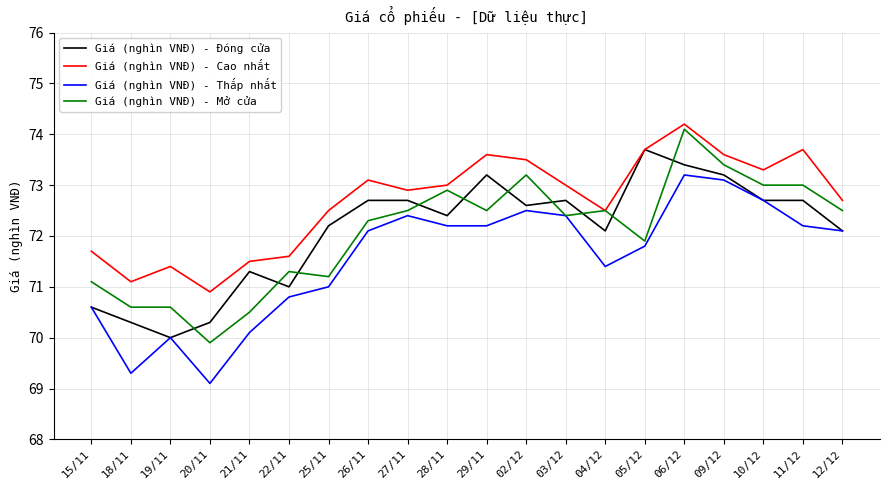

Does the chart have visible grid lines?

Yes